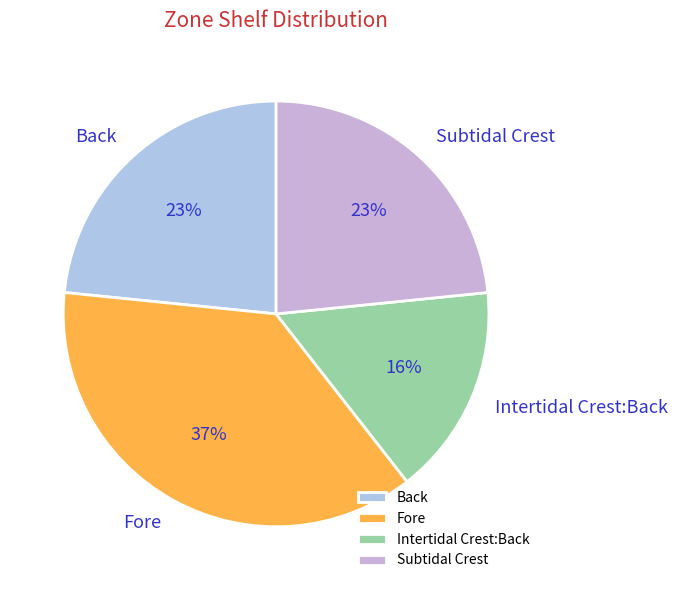

Between Fore and Subtidal Crest, which is larger?

Fore